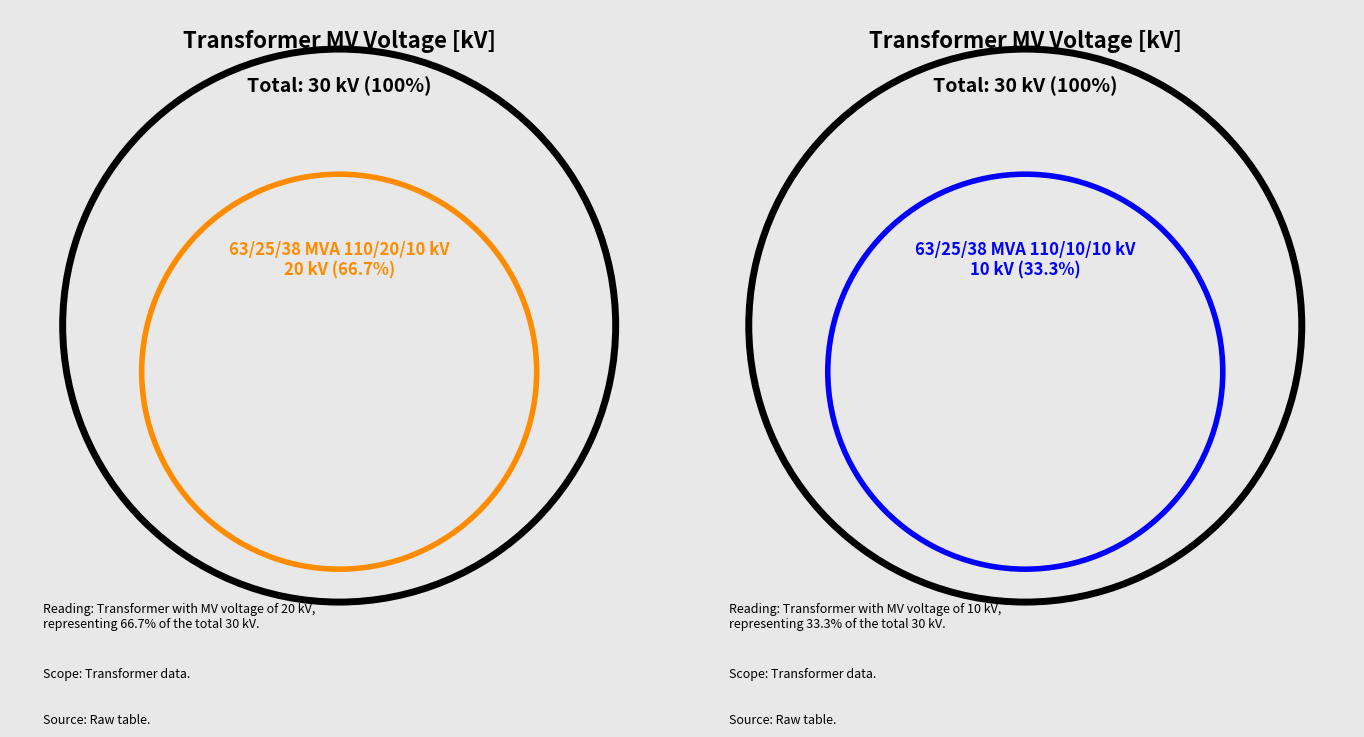

What is the change in value from 63/25/38 MVA 110/20/10 kV to 63/25/38 MVA 110/10/10 kV?

-10